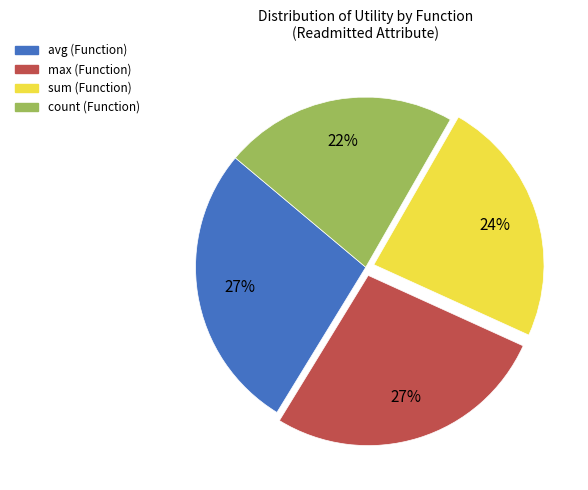

Is it true that count is 22% of the pie?

True